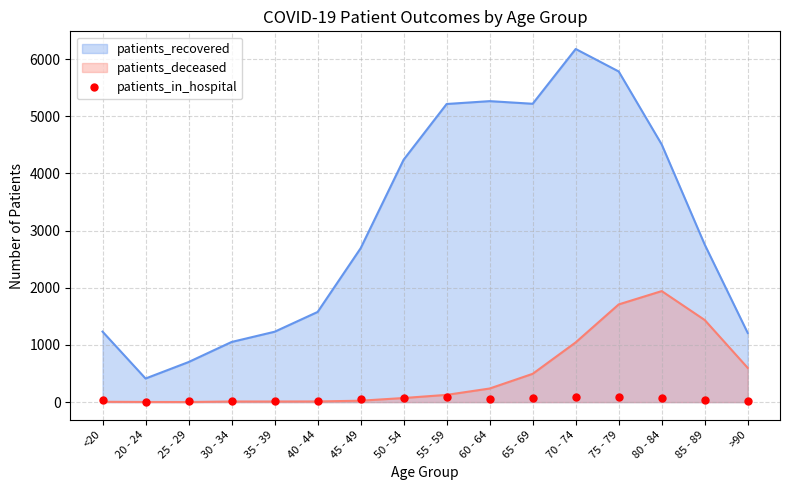

Is it true that patients_deceased equals 495 at 65 - 69?

True